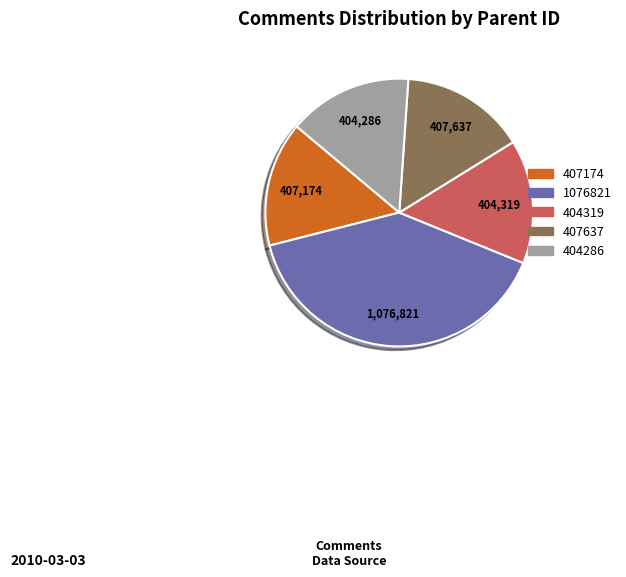

Is 404286 the majority of the pie?

No